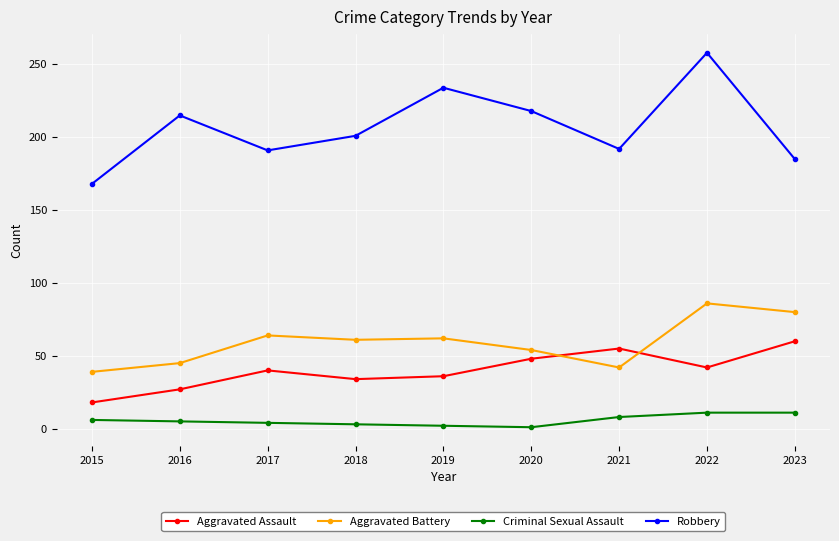

Does the chart have visible grid lines?

Yes